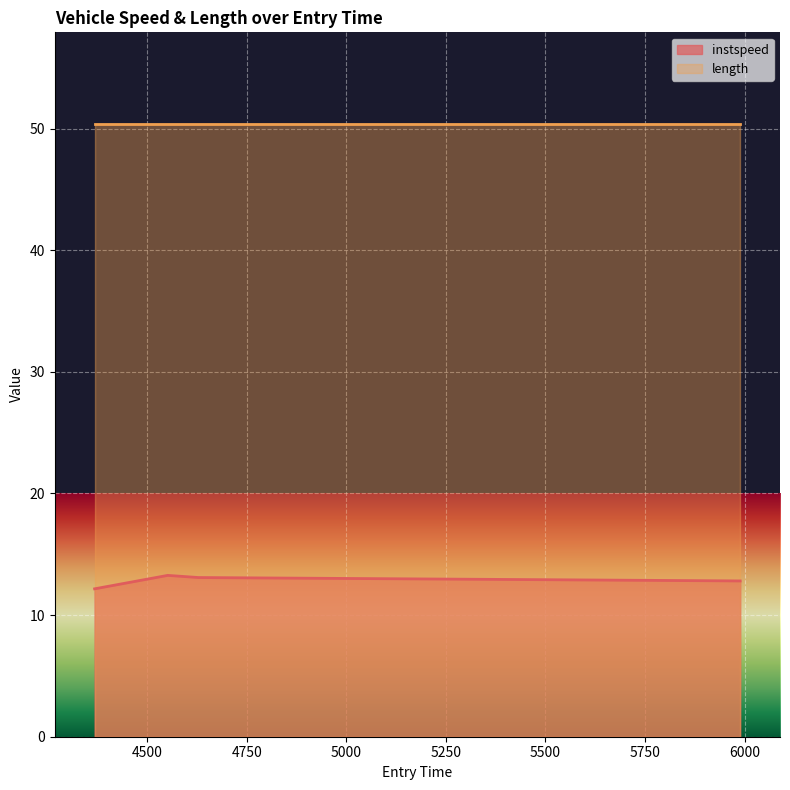

Is it true that the value at 5988.87878164522 is 12.8?

True